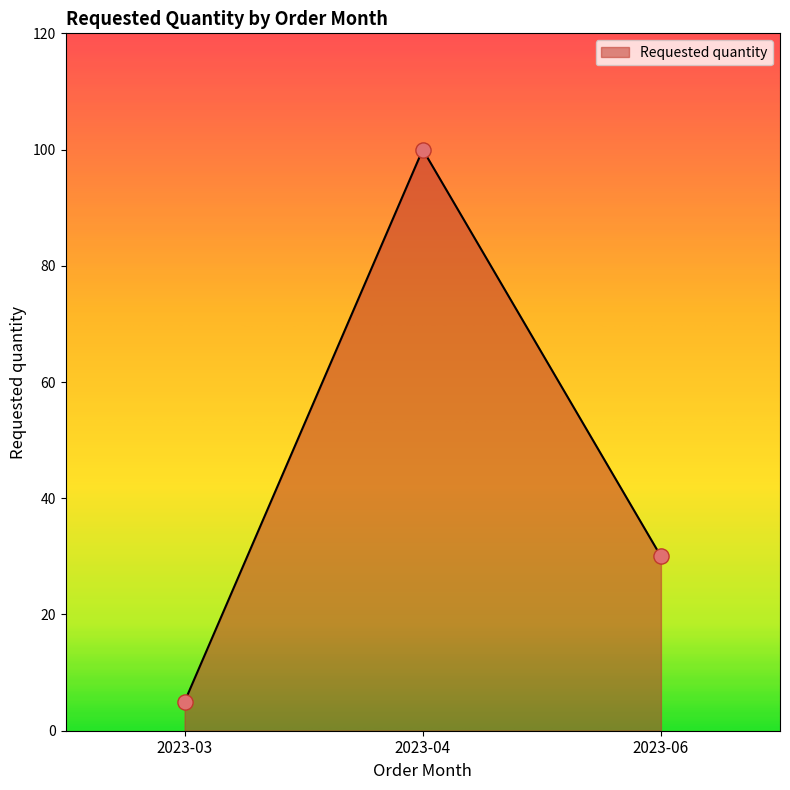

What is the change in value from 2023-03 to 2023-04?

+95